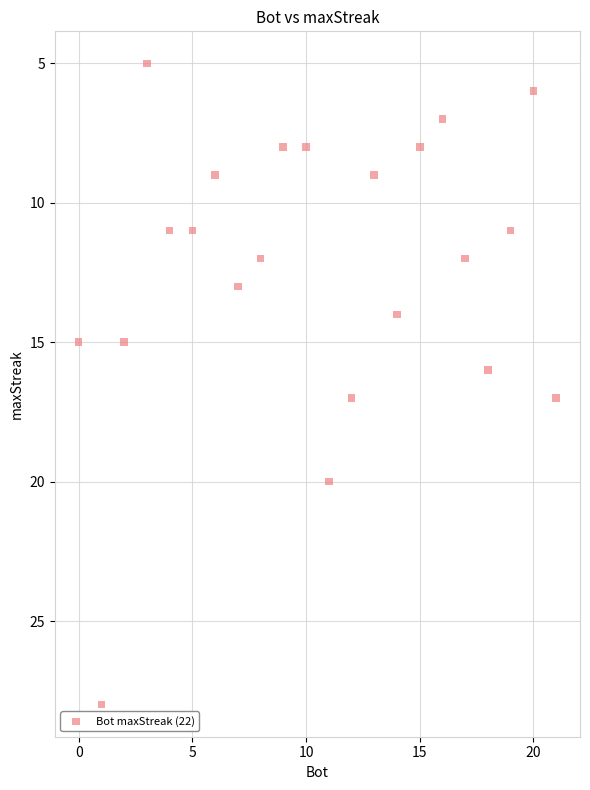

What is the range of X values (max minus min)?

21